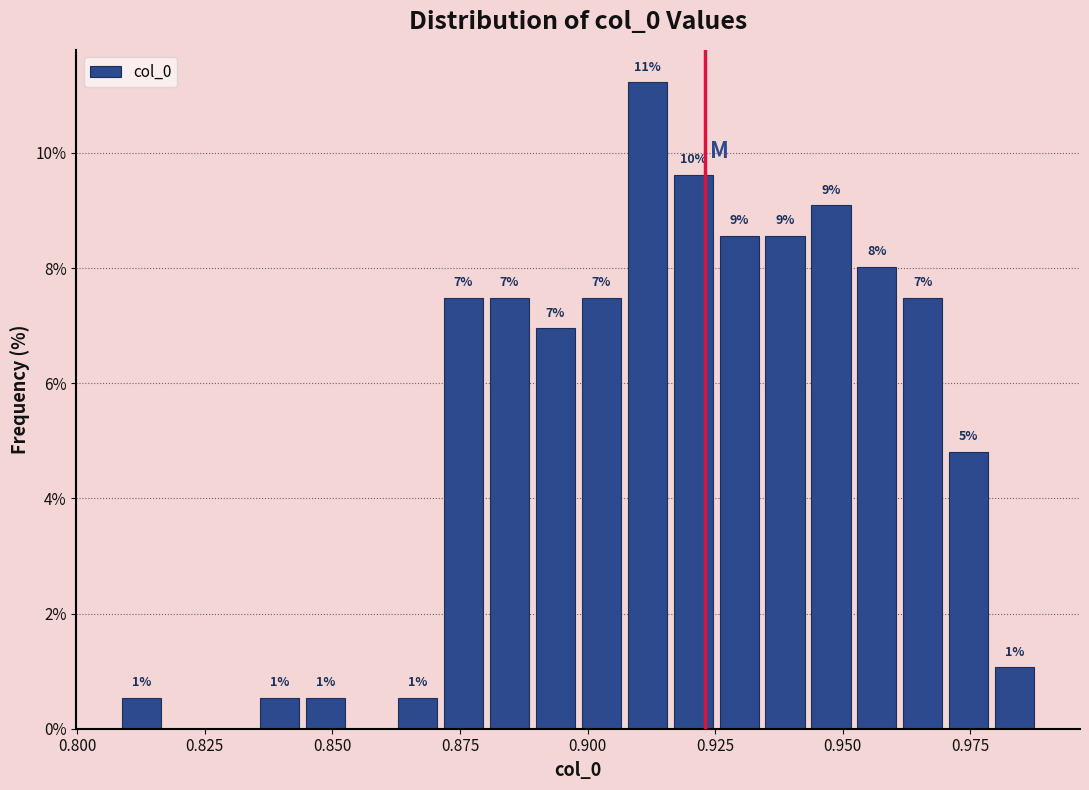

Read against the x-axis, roughly where is the centre of the tallest bar?

0.910